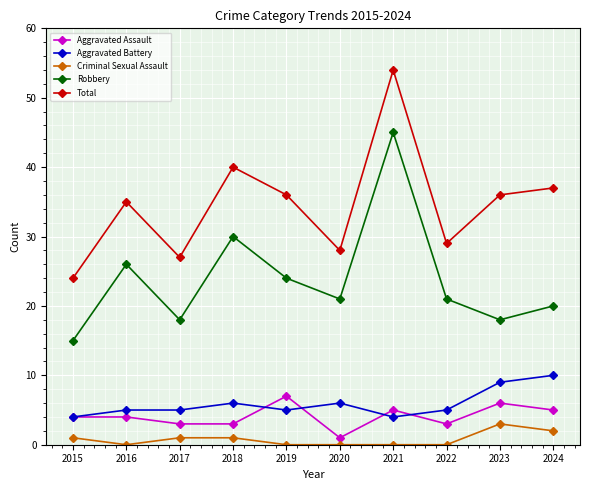

Where is Total nearest to the value 39?

2018